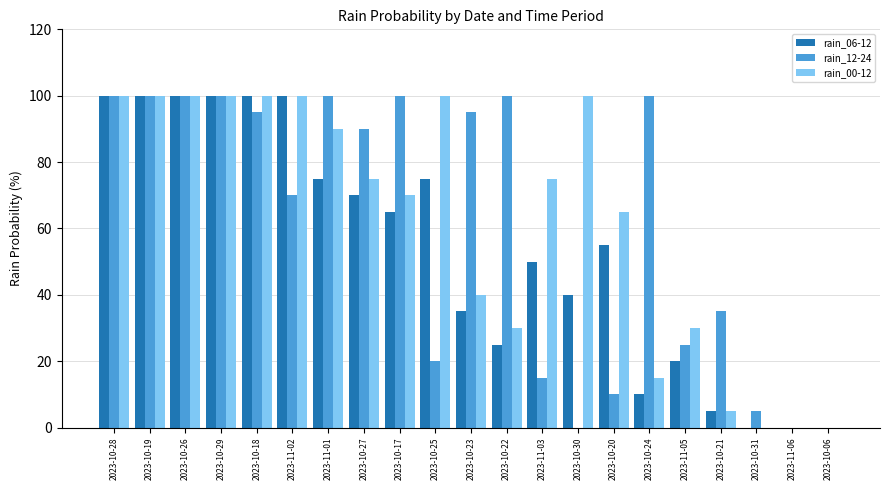

What is the sum of the rain_12-24 values at 2023-10-28 and 2023-10-17?

200